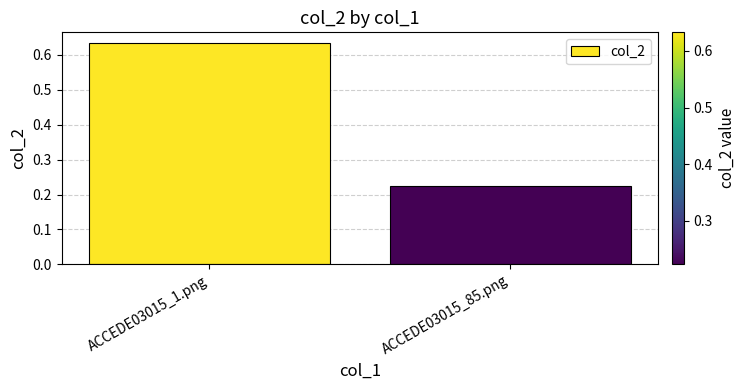

The chart shows a value of 0.8 at ACCEDE03015_1.png. True or false?

False